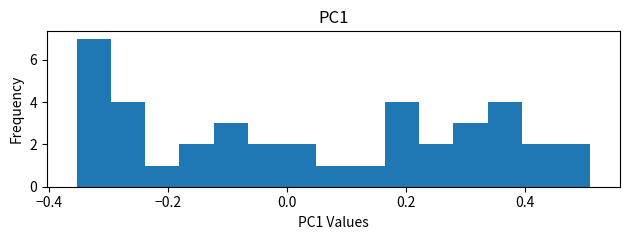

Around what value on the x-axis is the tallest bar? Give the approximate position of its centre, as read against the axis.

-0.32